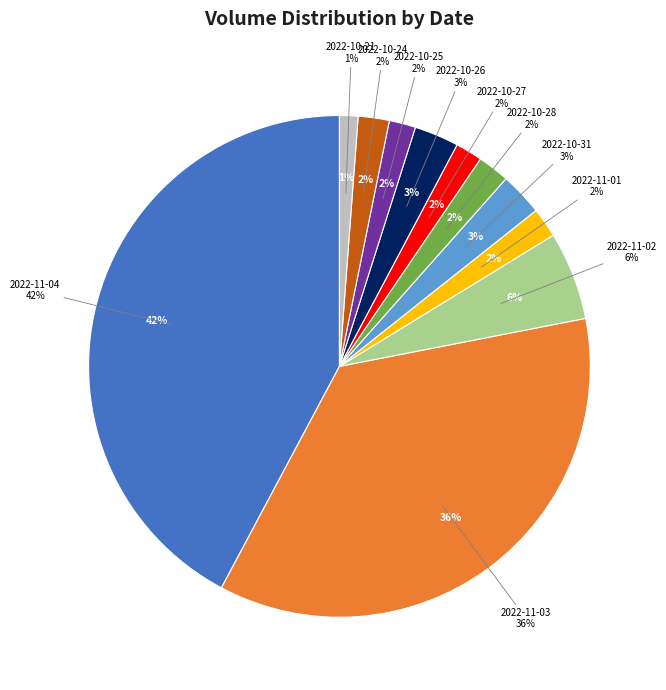

To the nearest percent, what is the combined percentage of 2022-10-24 and 2022-11-01?

4%